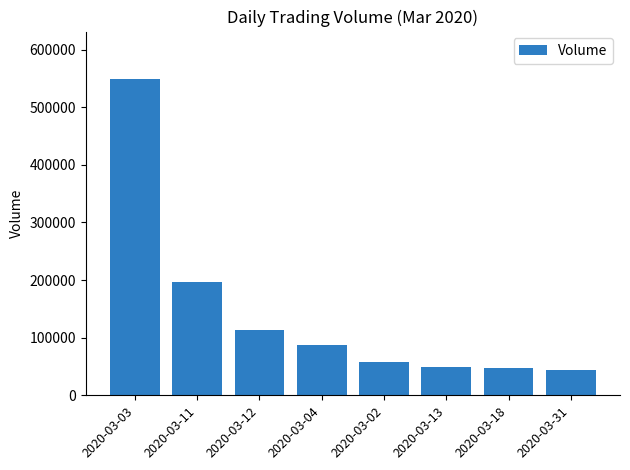

What is the average value?

143084